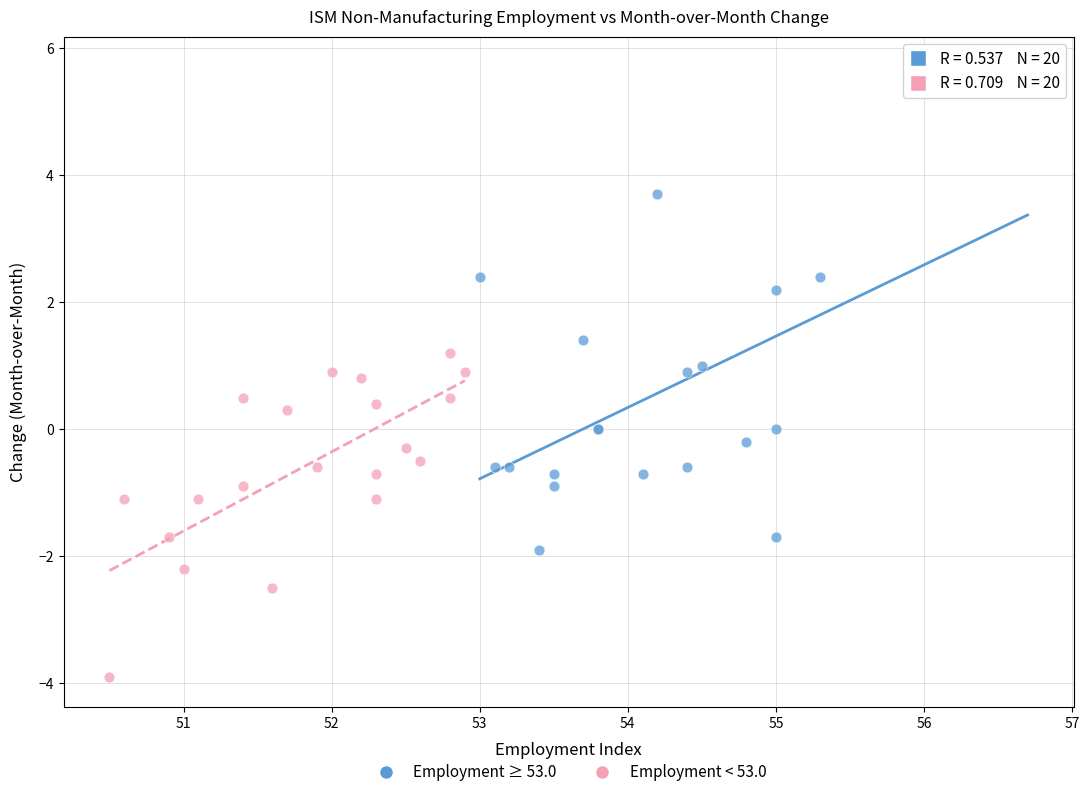

Which series reaches the minimum Y coordinate?

Employment < 53.0